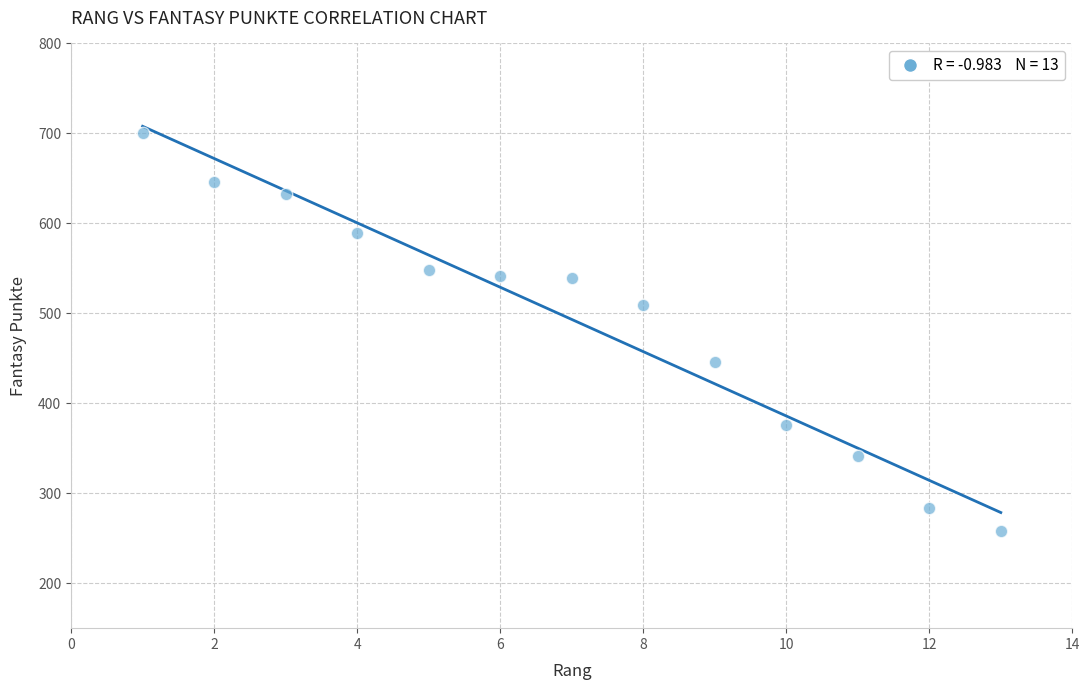

What is the range of Y values (max minus min)?

443